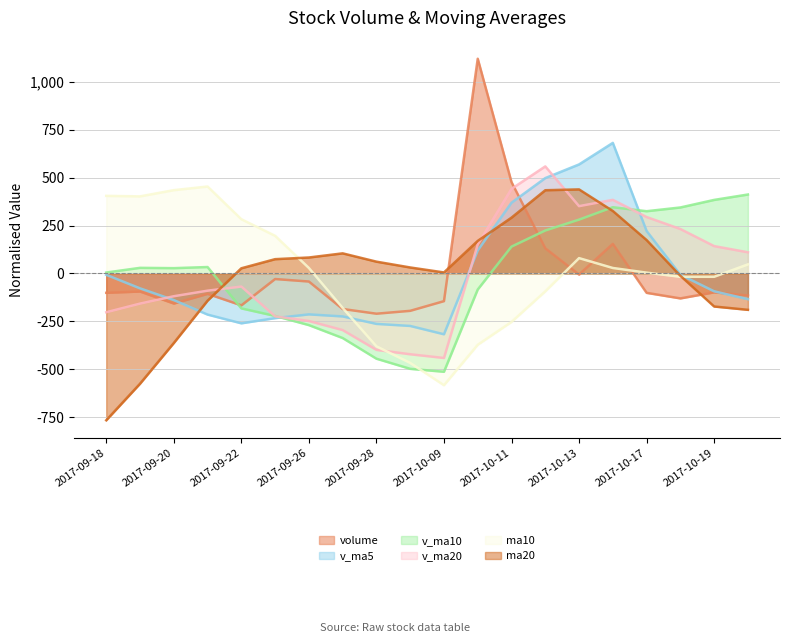

The v_ma10 series shows 300.9 at 2017-10-12. True or false?

False